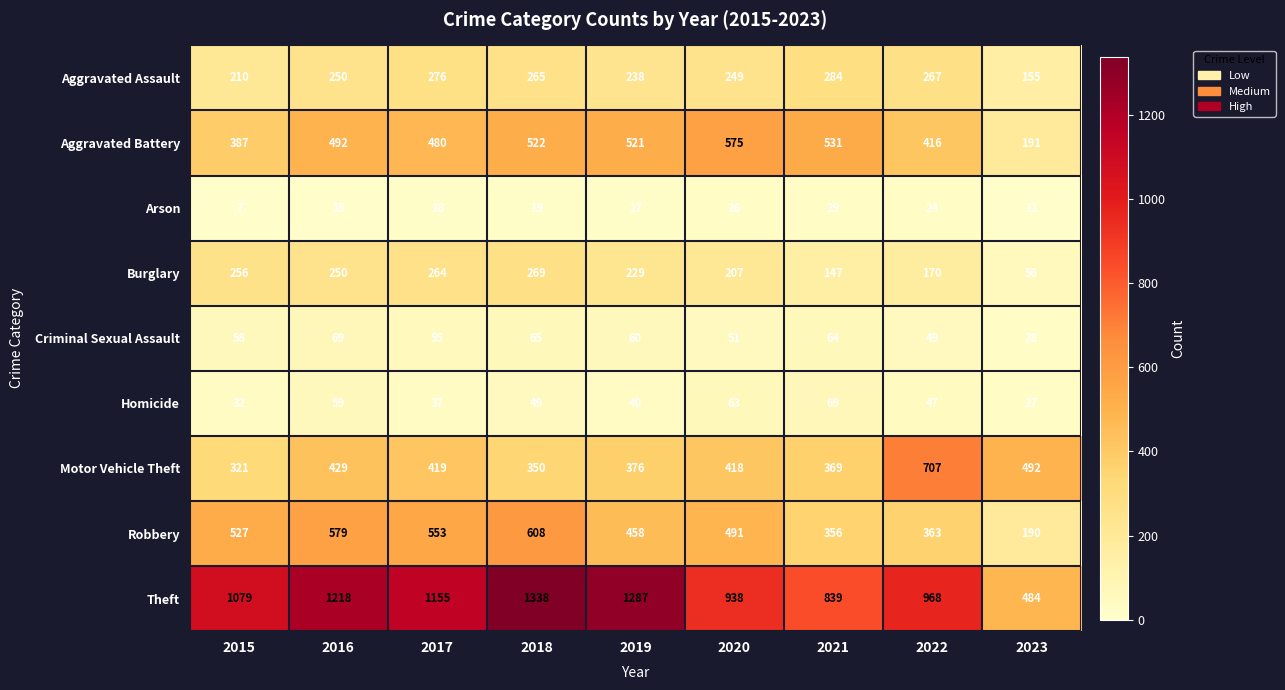

What is the sum of the Theft values at 2015 and 2018?

2417